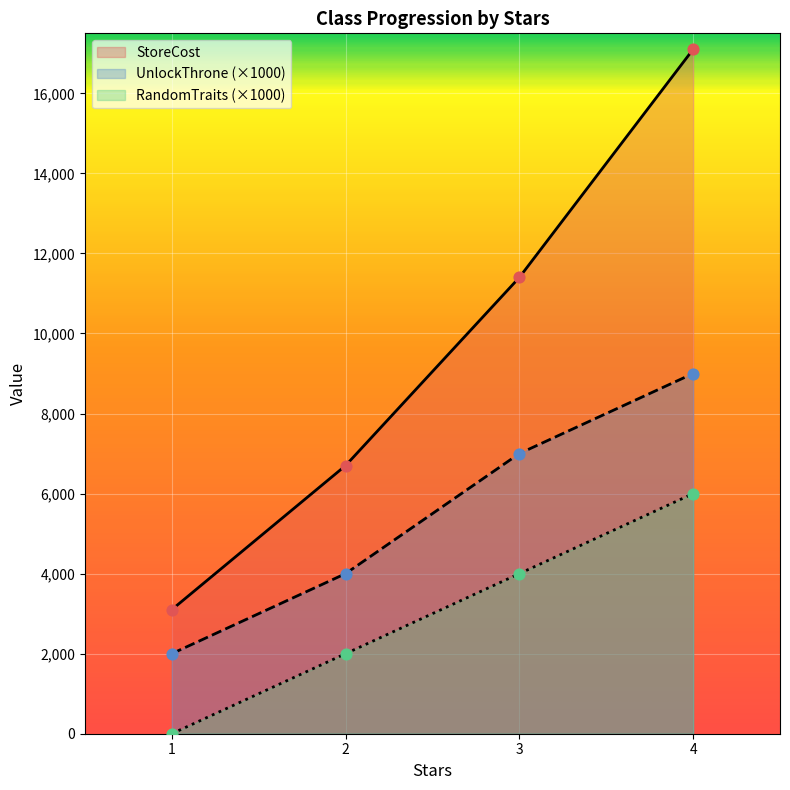

Which series has the largest Y range (max minus min)?

StoreCost